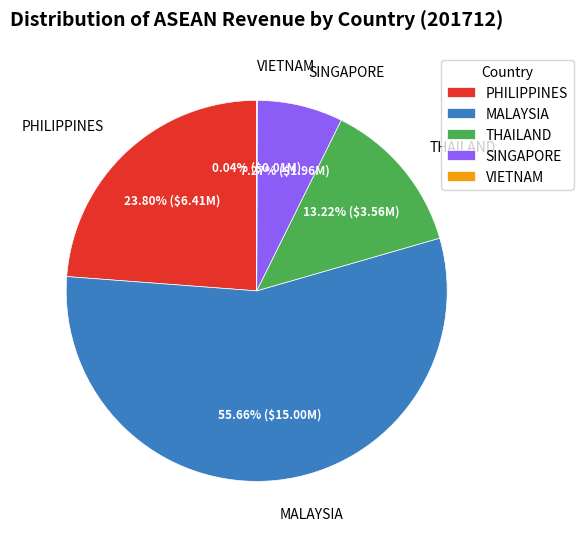

True or false: SINGAPORE accounts for 1% of the total.

False